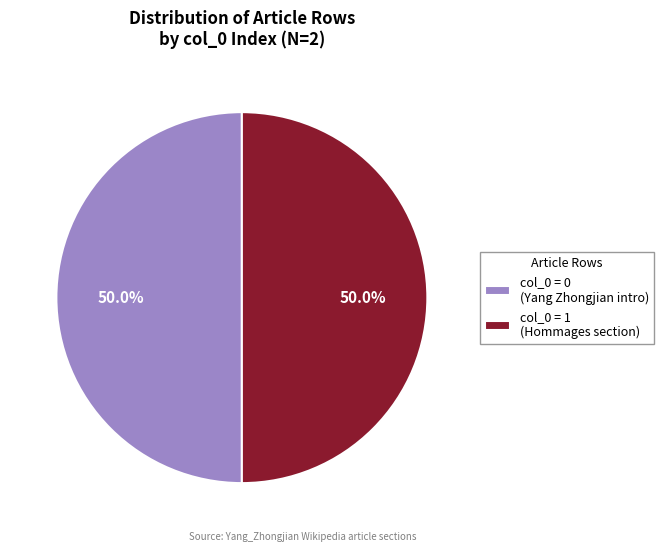

To the nearest percent, what is the difference between the largest and smallest slice percentages?

0%